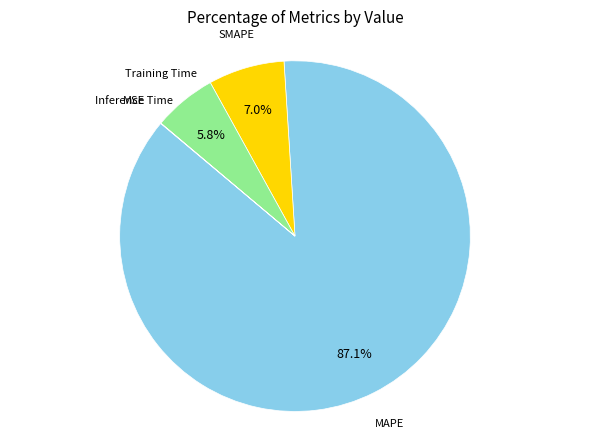

Is there any slice that represents more than half of the pie?

Yes